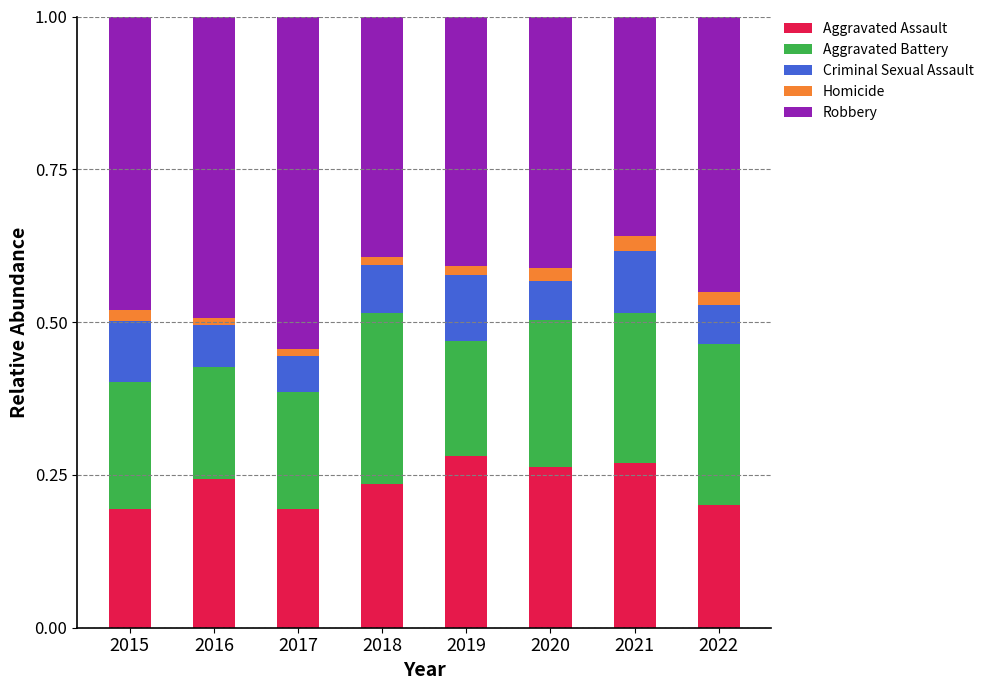

Is it true that Aggravated Assault equals 0.2 at 2018?

True